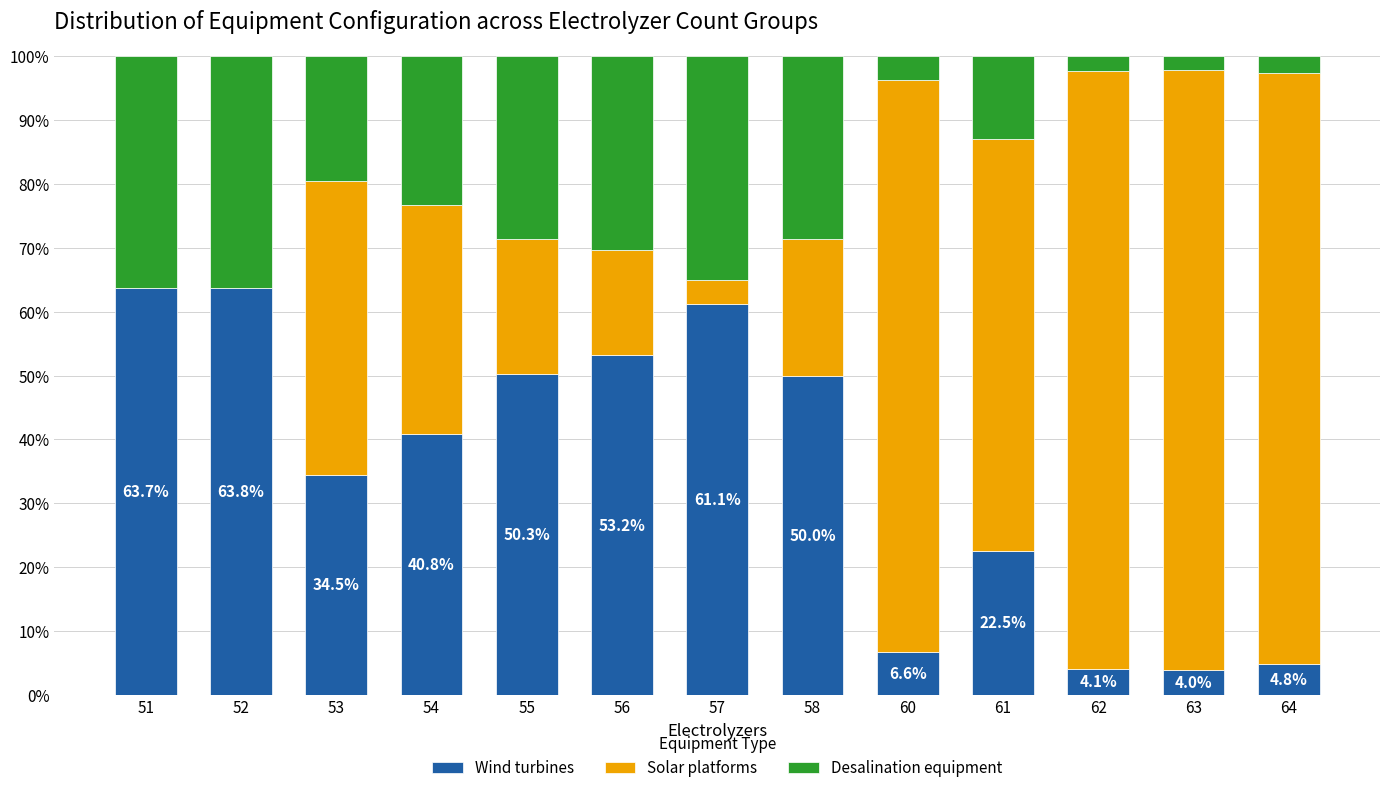

What is the highest value of the Wind turbines series?

63.8